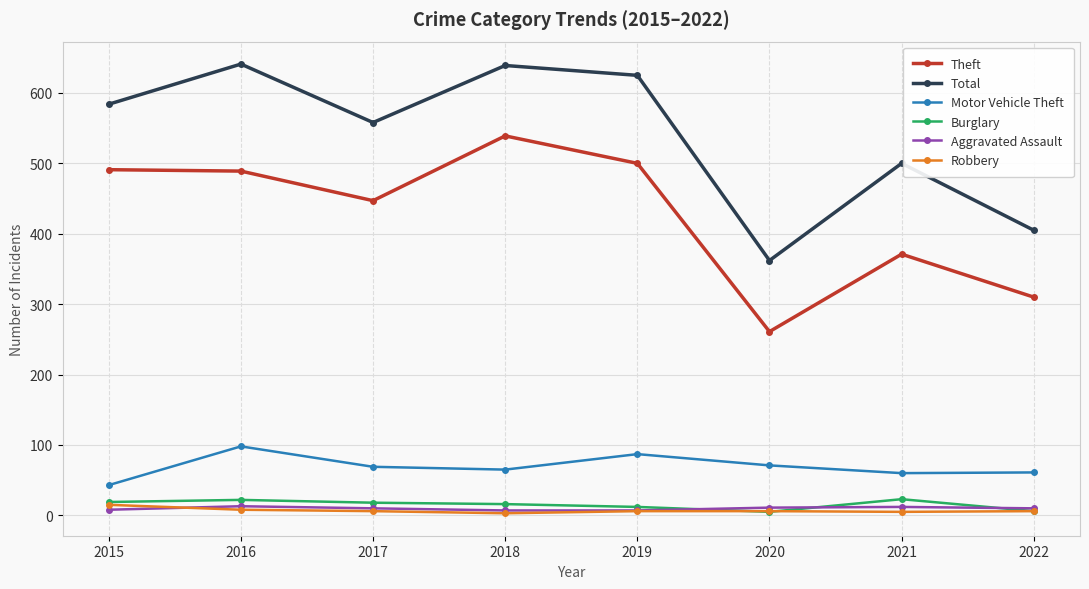

Which series has the largest total across all categories?

Total